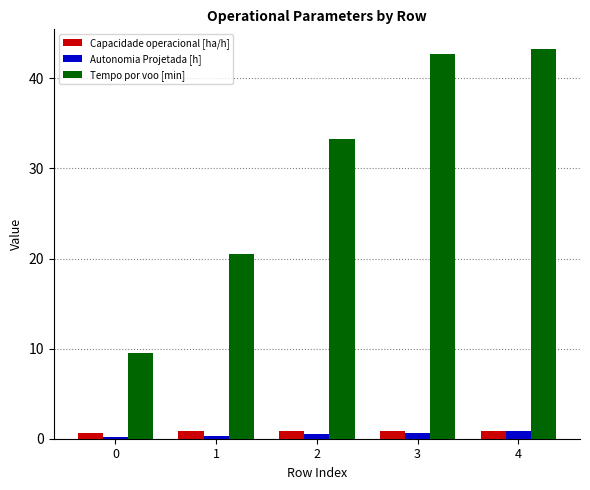

Which series has the widest spread of values?

Tempo por voo [min]